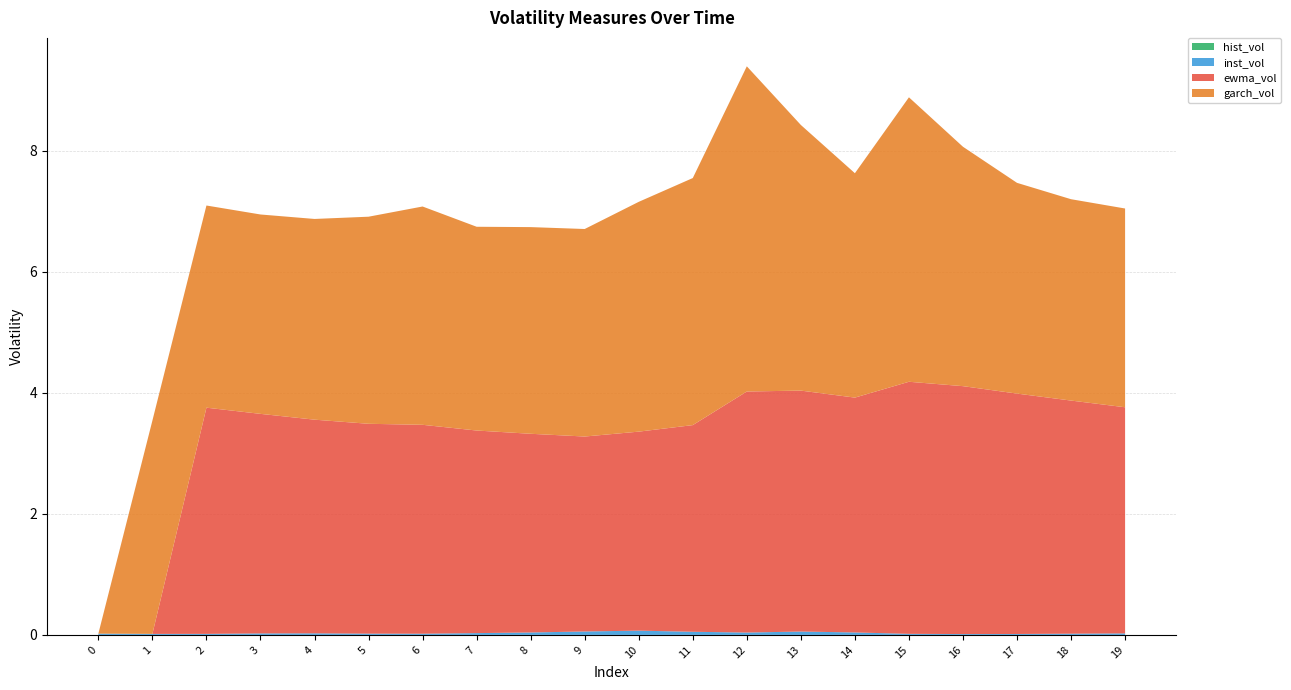

Reading right to left, transcribe all the data shown in this chart.

inst_vol: 19=0.0	18=0.0	17=0.0	16=0.0	15=0.0	14=0.0	13=0.1	12=0.0	11=0.1	10=0.1	9=0.1	8=0.0	7=0.0	6=0.0	5=0.0	4=0.0	3=0.0	2=0.0	1=0.0	0=0.0
ewma_vol: 19=3.7	18=3.9	17=4.0	16=4.1	15=4.2	14=3.9	13=4.0	12=4.0	11=3.4	10=3.3	9=3.2	8=3.3	7=3.3	6=3.5	5=3.5	4=3.5	3=3.6	2=3.7	1=0.0	0=0.0
garch_vol: 19=3.3	18=3.3	17=3.5	16=4.0	15=4.7	14=3.7	13=4.4	12=5.4	11=4.1	10=3.8	9=3.4	8=3.4	7=3.4	6=3.6	5=3.4	4=3.3	3=3.3	2=3.3	1=3.5	0=0.0
hist_vol: 19=0.0	18=0.0	17=0.0	16=0.0	15=0.0	14=0.0	13=0.0	12=0.0	11=0.0	10=0.0	9=0.0	8=0.0	7=0.0	6=0.0	5=0.0	4=0.0	3=0.0	2=0.0	1=0.0	0=0.0